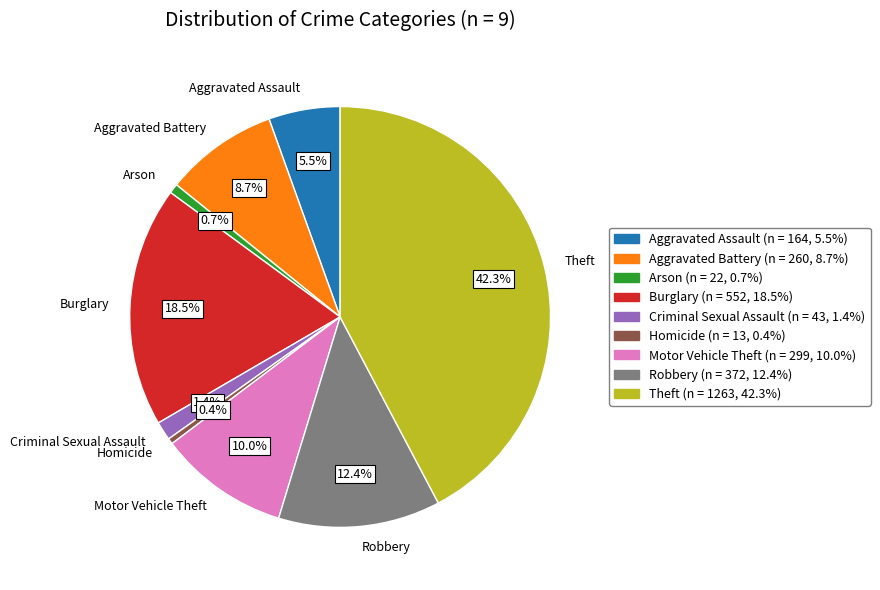

True or false: Robbery accounts for 24% of the total.

False